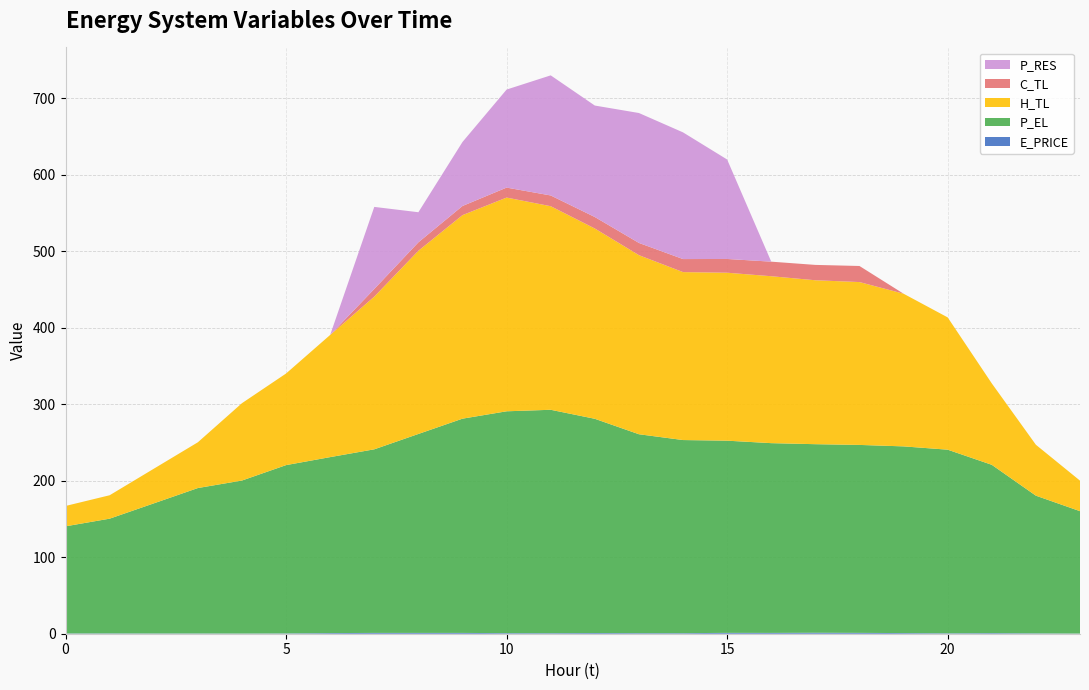

Reading right to left, what are all the values shown in this chart?

E_PRICE: 0.2	0.5	0.8	0.5	0.8	1.1	1.3	1.1	1.1	0.7	0.7	0.9	0.7	0.7	1.1	1.1	1.1	0.8	0.4	0.3	0.4	0.3	0.4	0.4
P_EL: 160.0	180.0	220.0	240.0	244.0	245.6	246.4	248.0	251.2	252.4	260.0	280.0	292.0	290.0	280.0	260.0	239.9	230.0	220.0	200.0	190.0	170.0	149.9	140.0
H_TL: 39.9	66.5	106.4	172.9	199.5	212.9	214.3	218.2	219.5	219.5	234.1	248.7	266.1	279.3	266.0	239.5	199.6	159.7	119.7	101.1	59.8	45.3	30.6	26.6
C_TL: 0.0	0.0	0.0	0.0	0.0	21.0	20.1	19.0	18.0	17.0	16.0	15.0	14.0	13.0	11.9	11.0	10.0	0.0	0.0	0.0	0.0	0.0	0.0	0.0
P_RES: 0.0	0.0	0.0	0.0	0.0	0.0	0.0	0.0	130.0	165.6	169.8	145.7	157.0	128.1	83.6	39.3	107.2	0.0	0.0	0.0	0.0	0.0	0.0	0.0